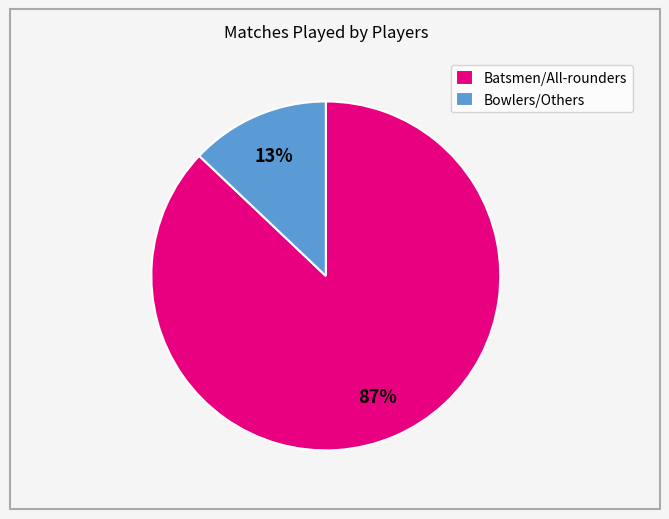

Do Bowlers/Others and Batsmen/All-rounders together represent more than half of the pie?

Yes